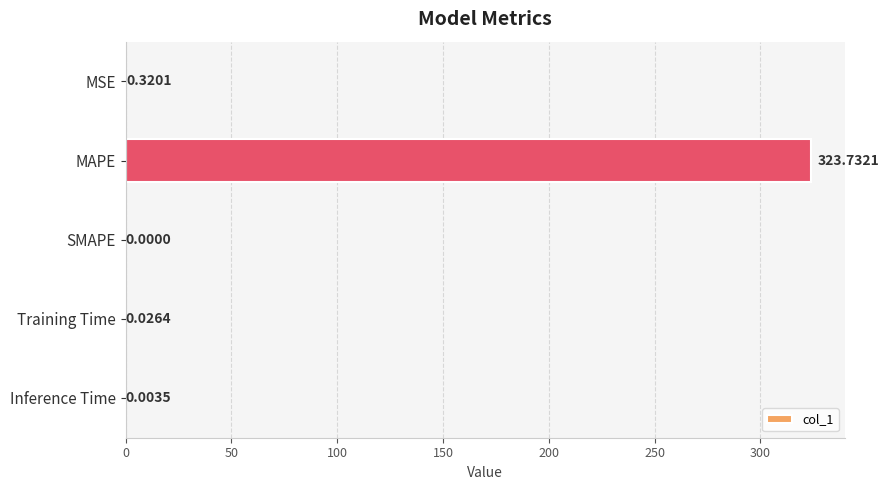

Between MAPE and Inference Time, which is larger?

MAPE